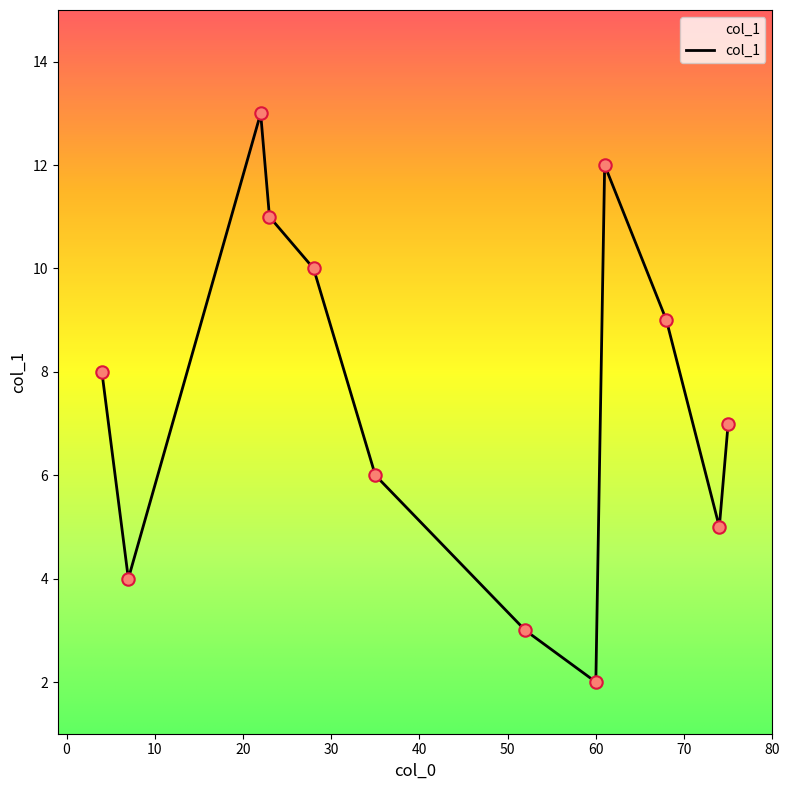

What is the difference between the maximum and minimum values?

11.0